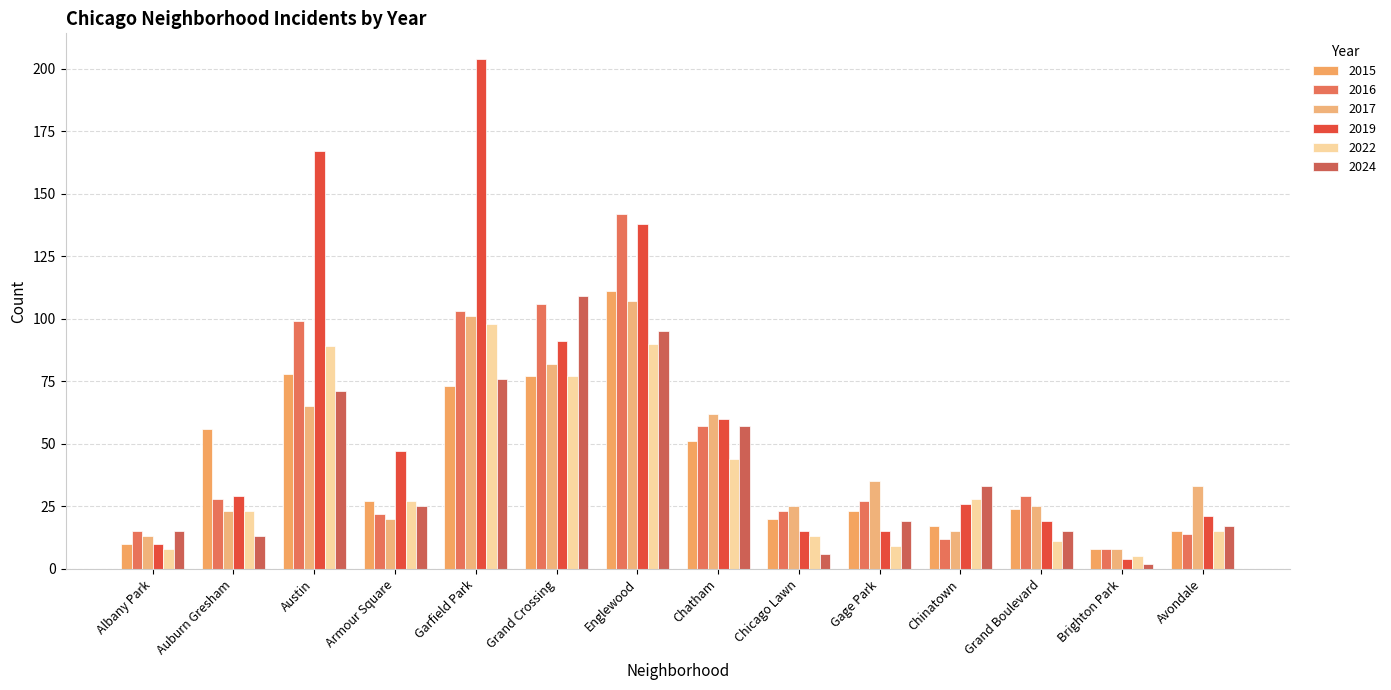

Count the number of data series in this chart.

6